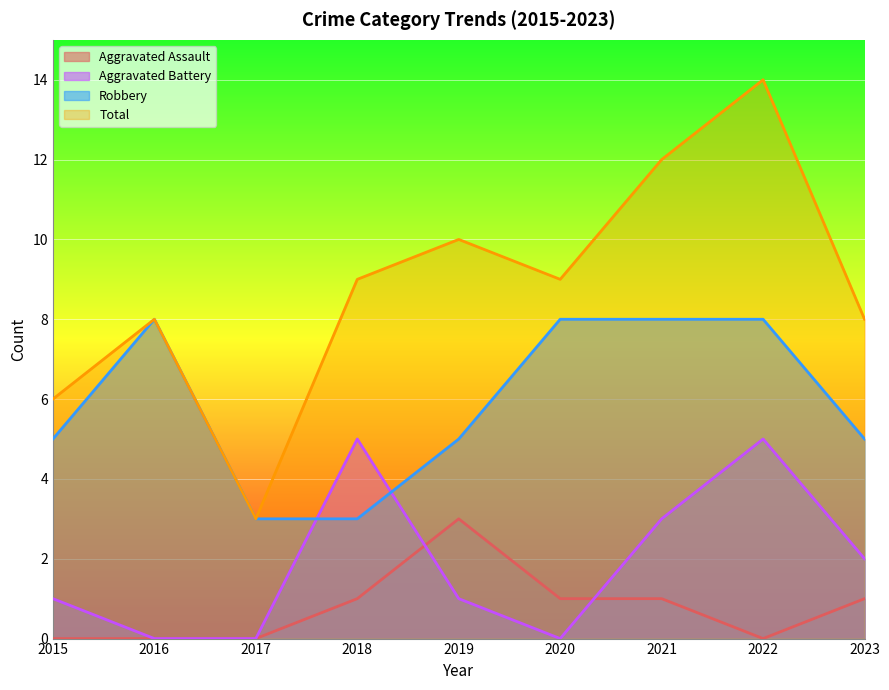

At how many categories does at least one series exceed 11?

2